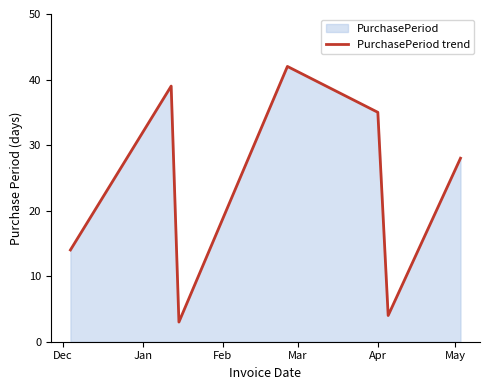

How many points are higher than both their immediate neighbors (excluding endpoints)?

2